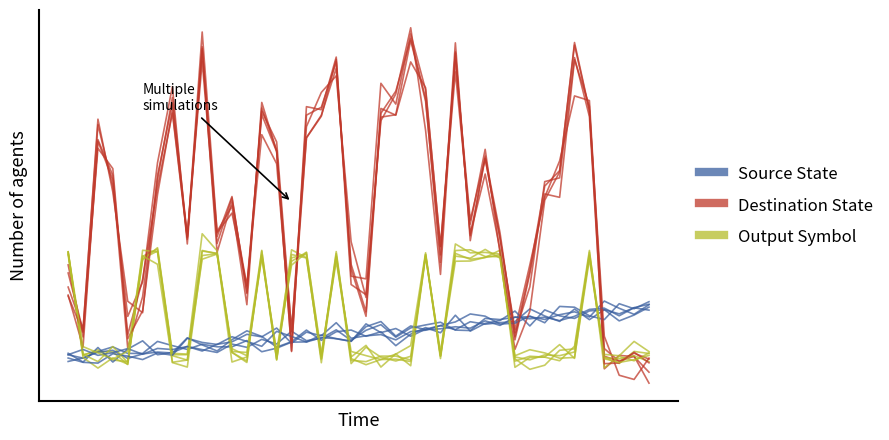

What is the sum of all Source State values?

362.5